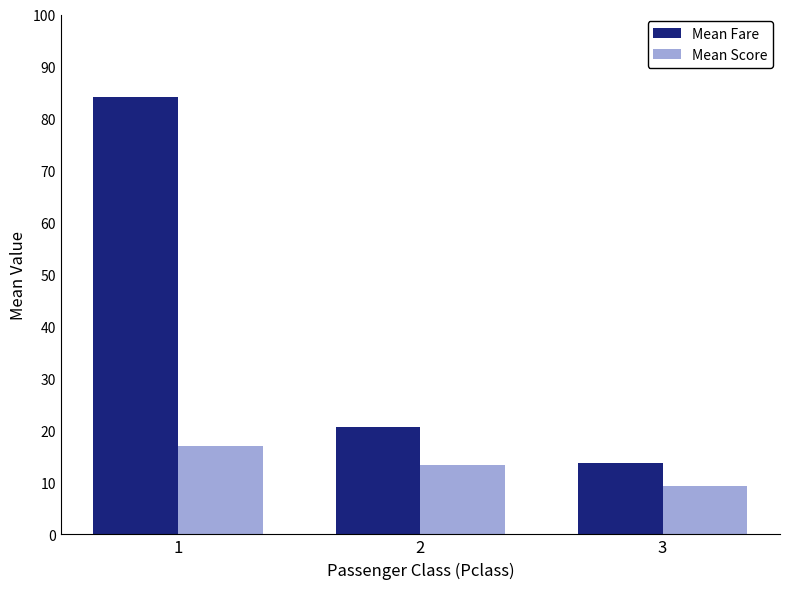

At which category is the sum across all series the highest?

1